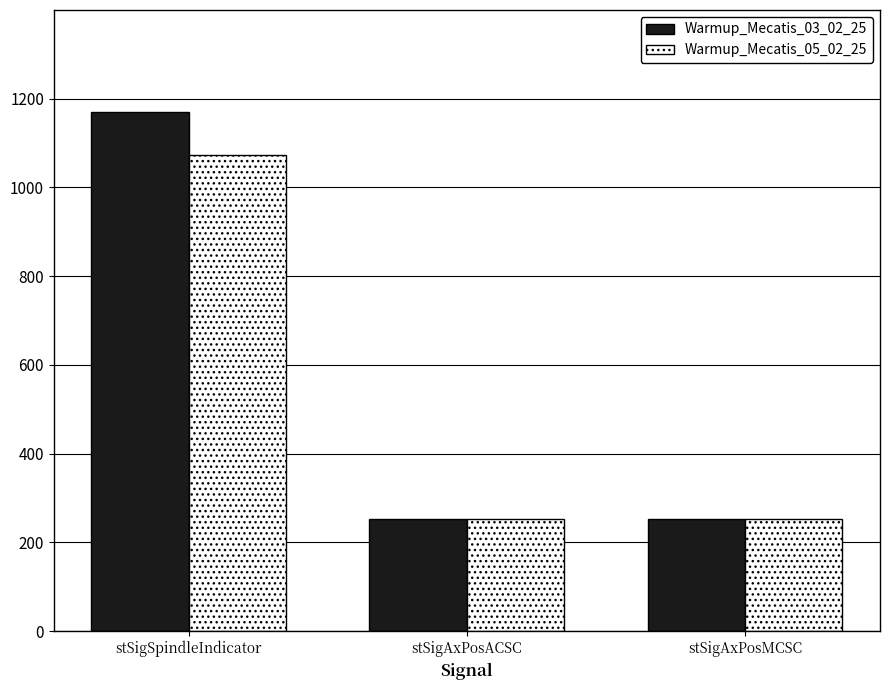

What is the average value of the Warmup_Mecatis_05_02_25 series?

526.0